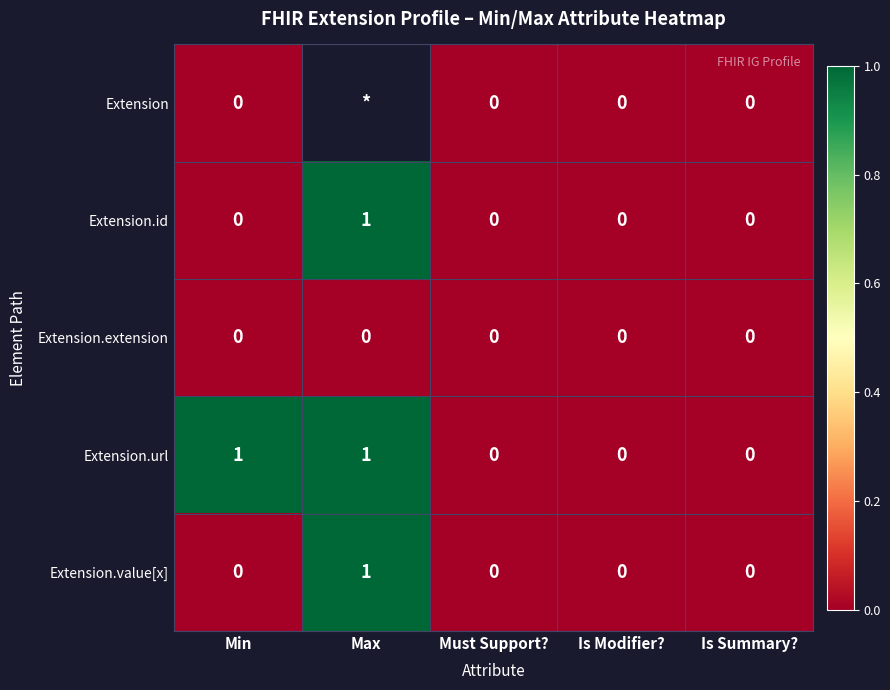

How many positive values does the Extension.url series have?

2